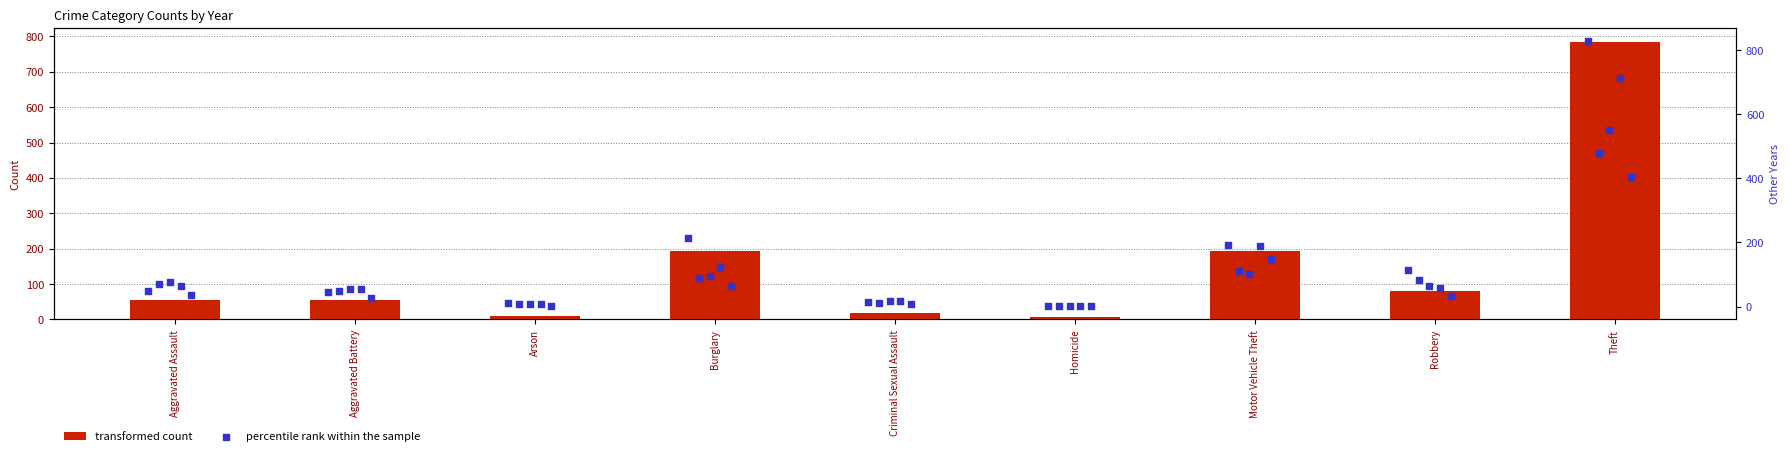

What are all the series names shown in the legend?

transformed count, percentile rank within the sample